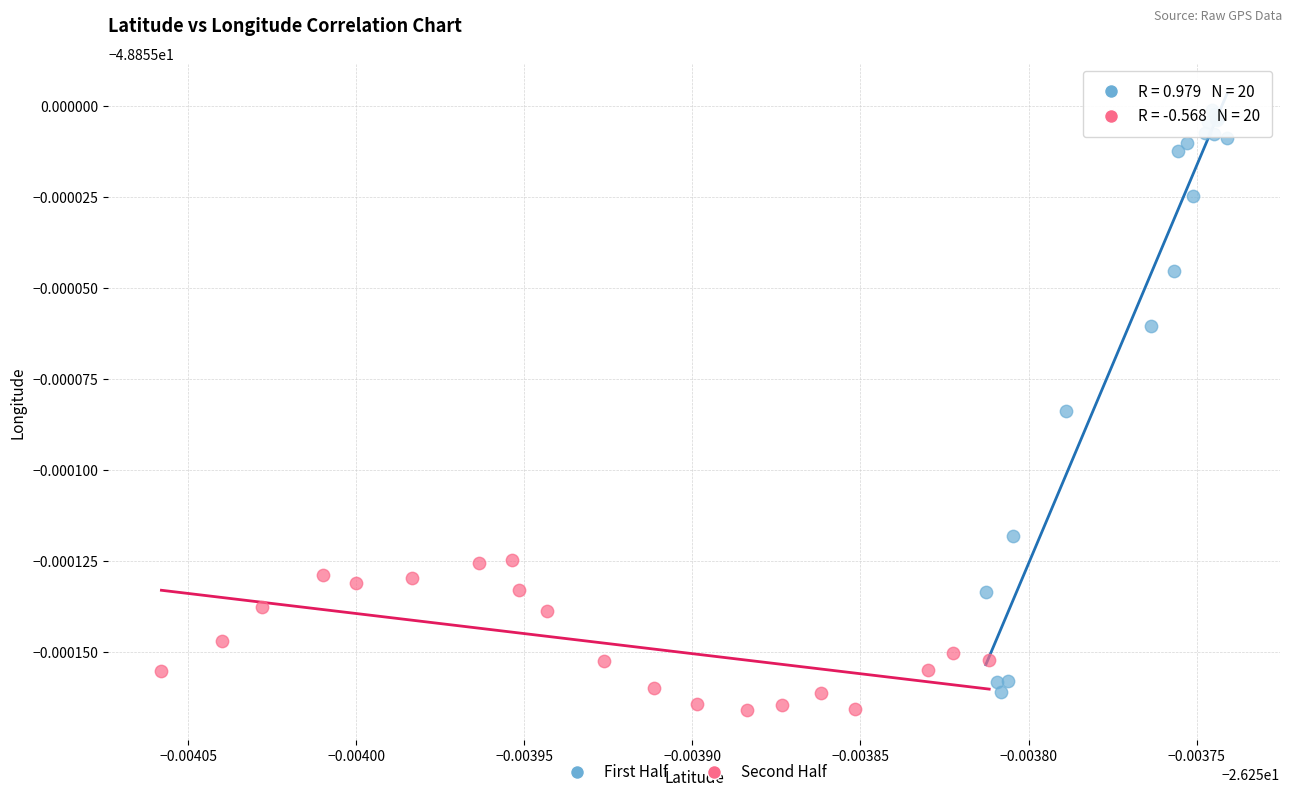

What are all the series names shown in the legend?

First Half, Second Half